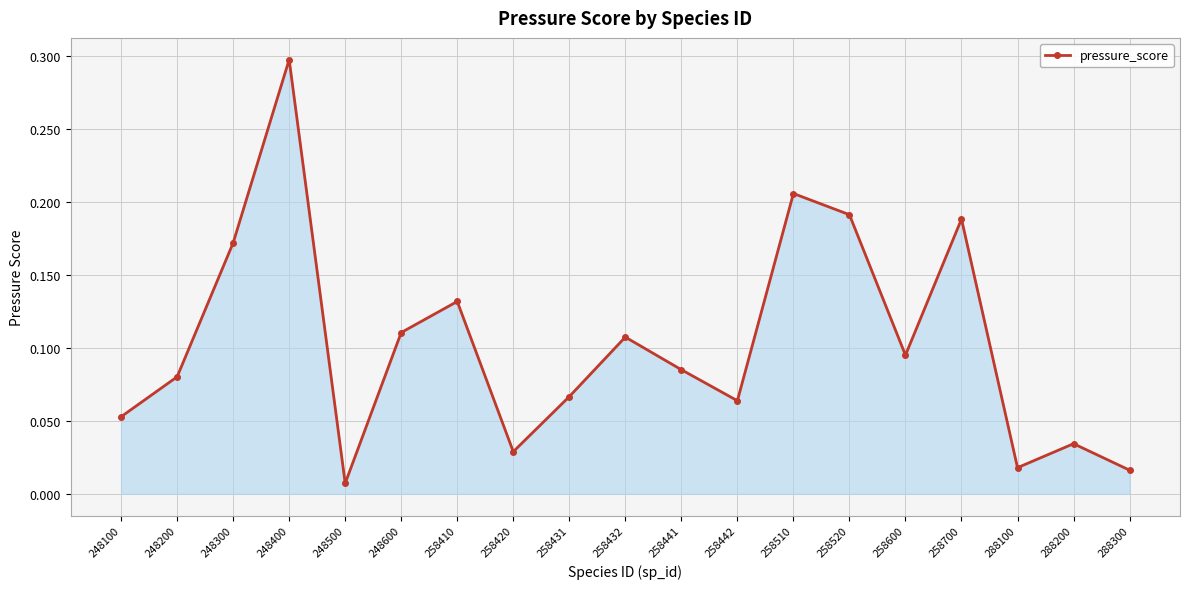

Where is the data nearest to the value 0?

248500